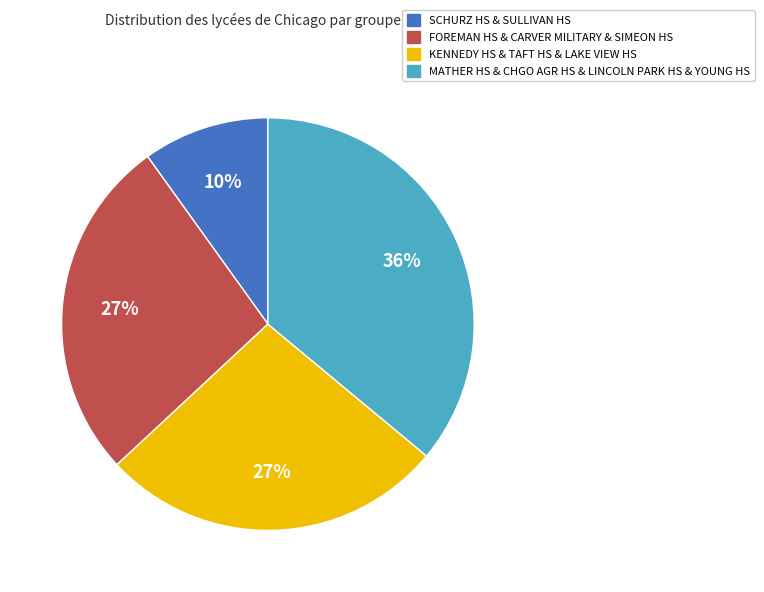

To the nearest percent, what is the average slice percentage?

25%